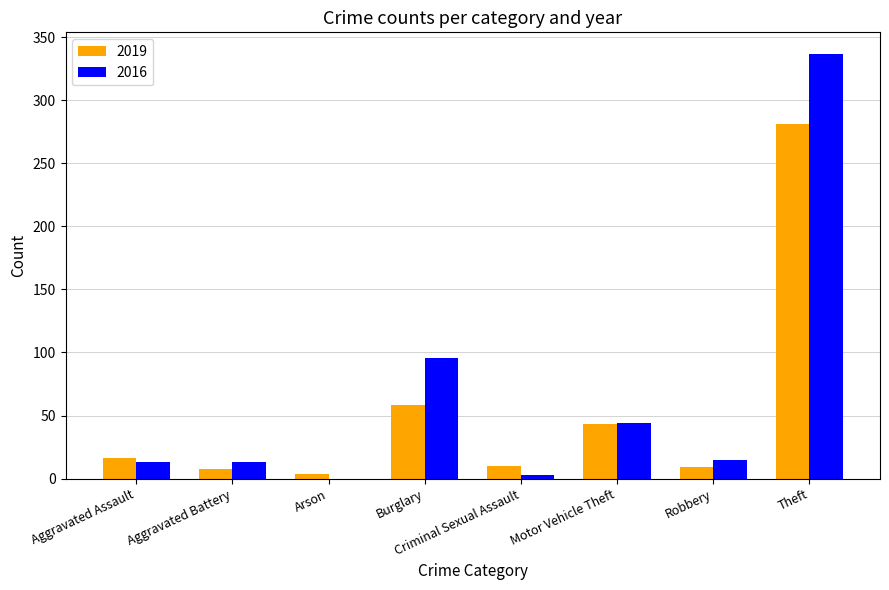

Which series has the largest total across all categories?

2016